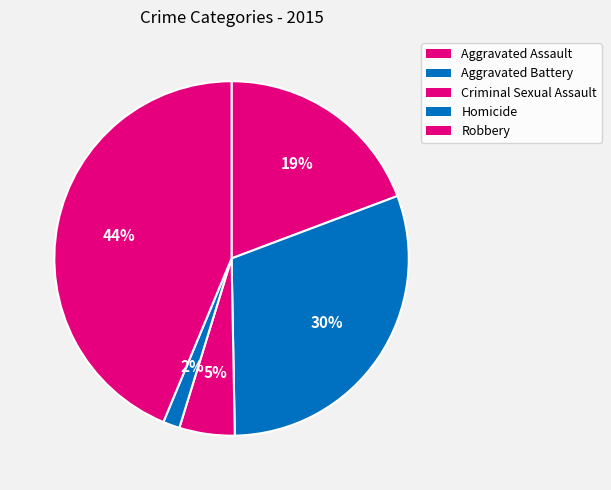

How many slices are in this pie chart?

5